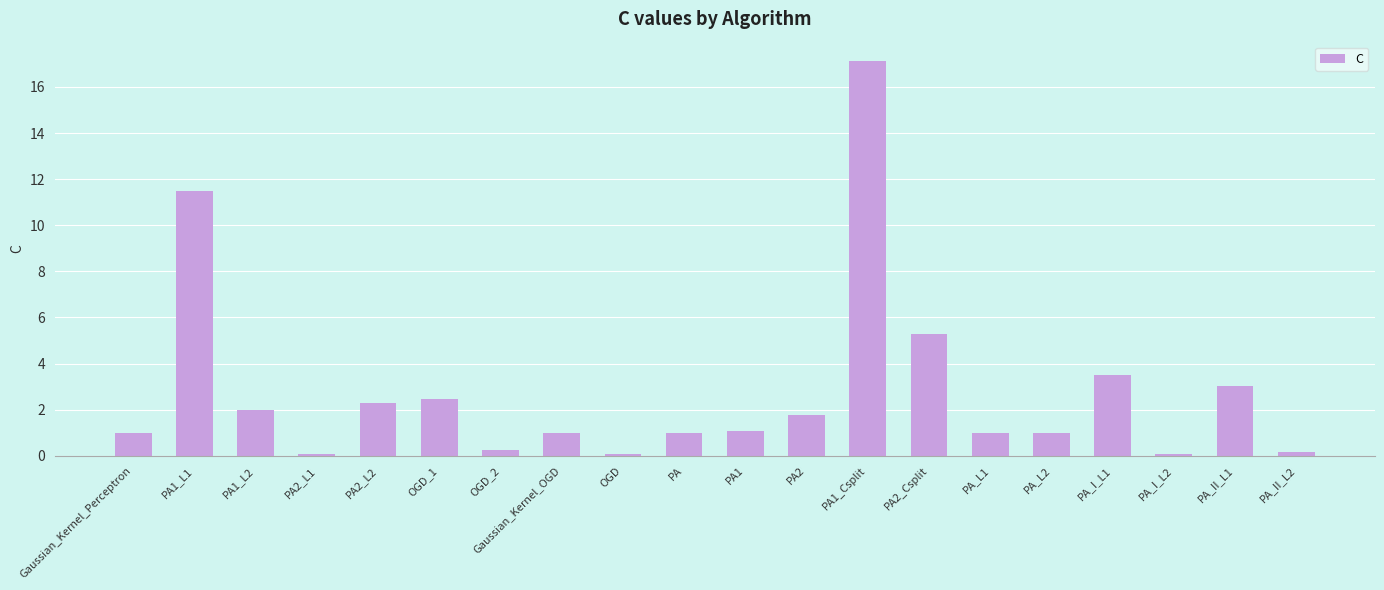

What is the greatest value displayed?

17.1